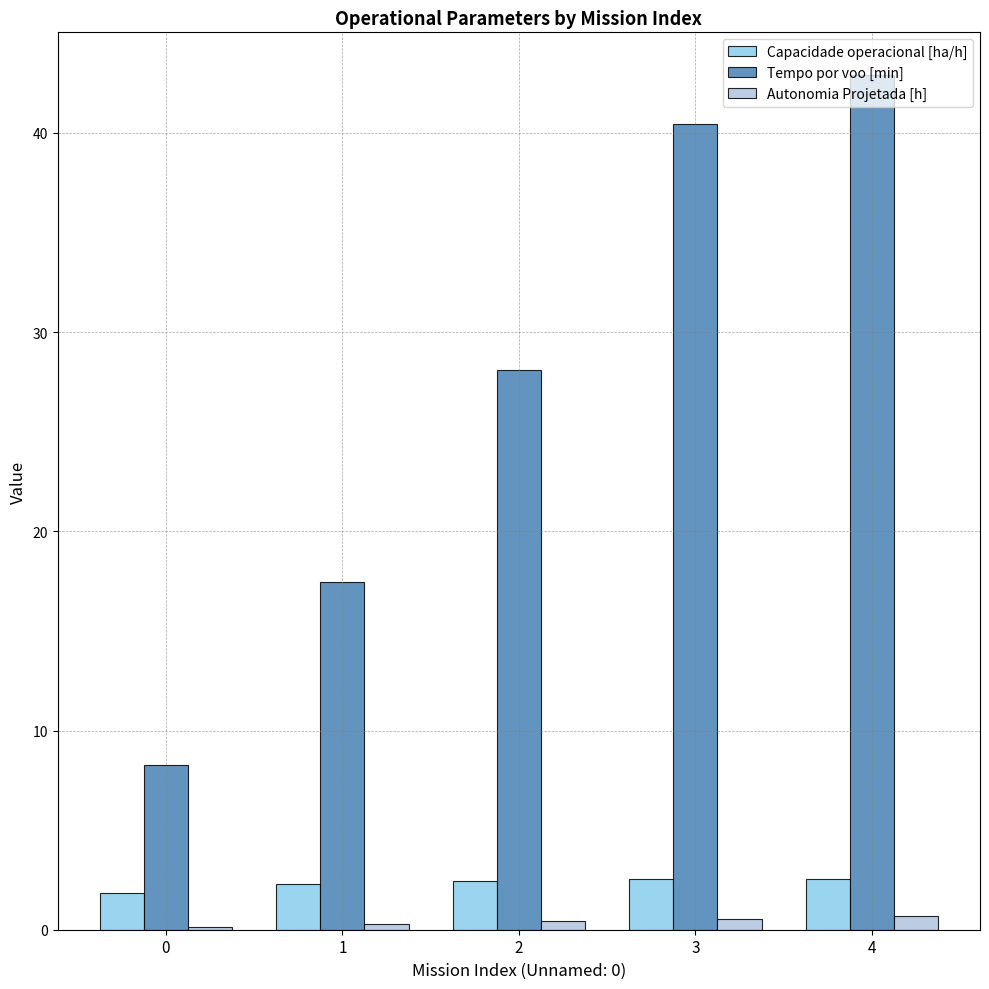

Which series changed the most between 1 and 2?

Tempo por voo [min]